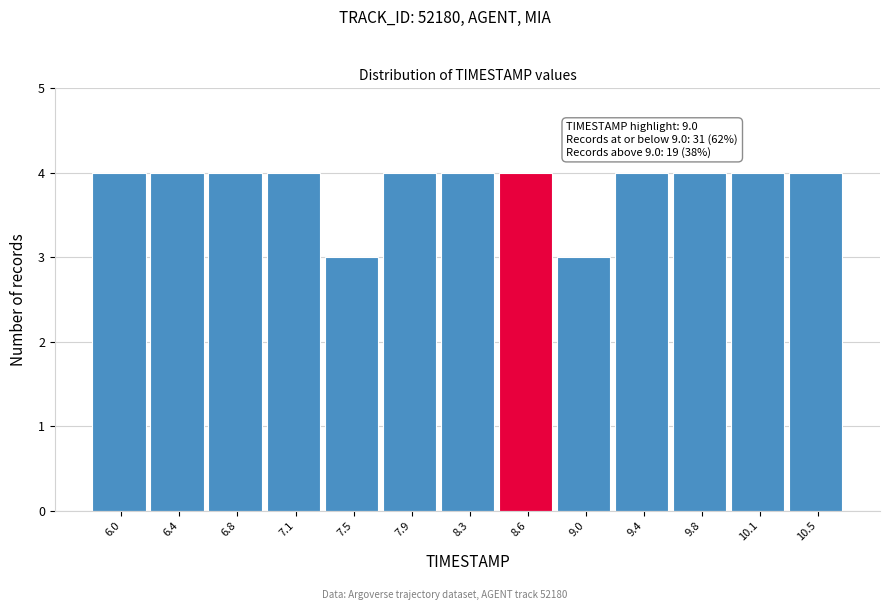

Reading right to left, list all the values displayed in this chart.

10.5=4	10.1=4	9.8=4	9.4=4	9.0=3	8.6=4	8.3=4	7.9=4	7.5=3	7.1=4	6.8=4	6.4=4	6.0=4